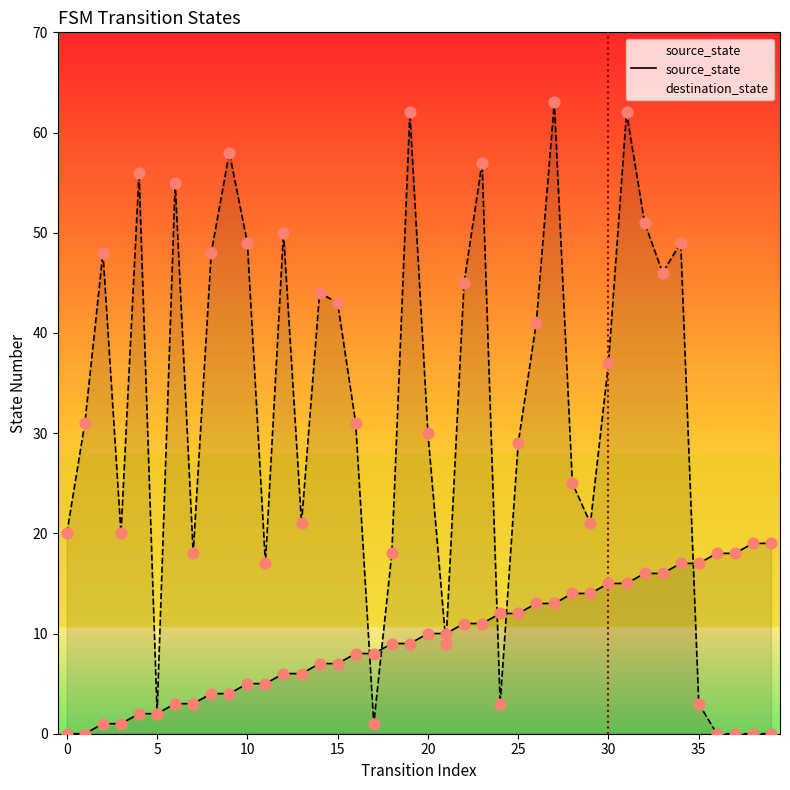

Which series has the largest total across all categories?

destination_state